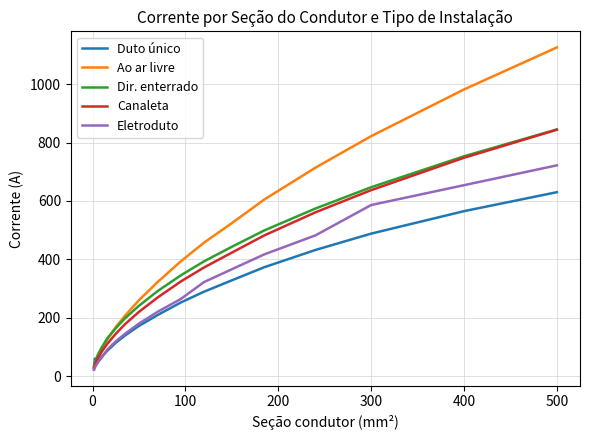

True or false: Dir. enterrado and Eletroduto intersect in this chart.

False